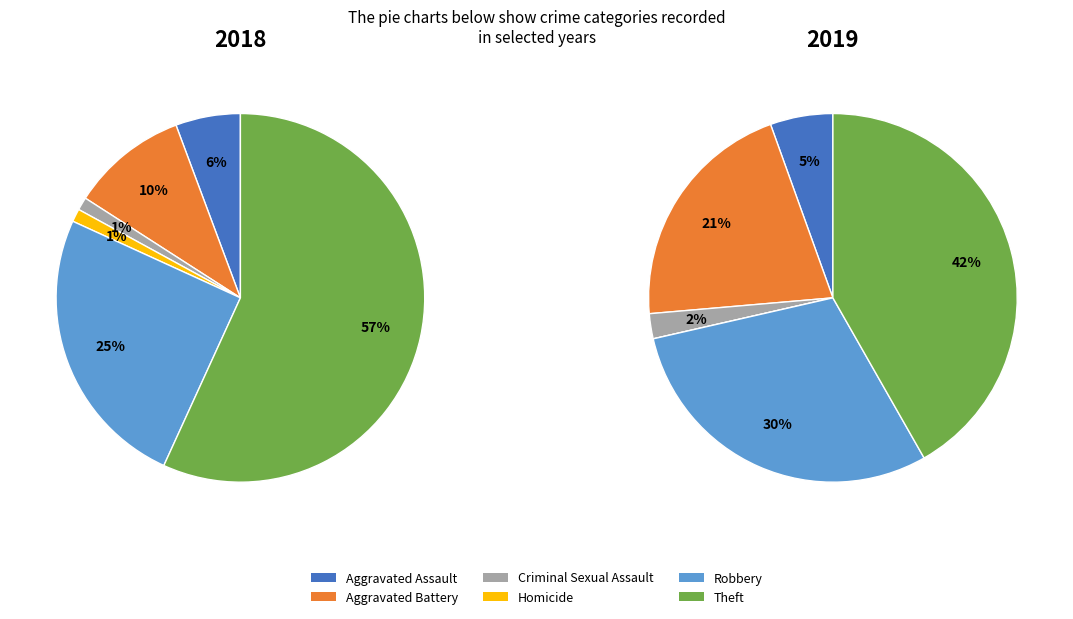

Is Aggravated Battery the majority of the pie?

No